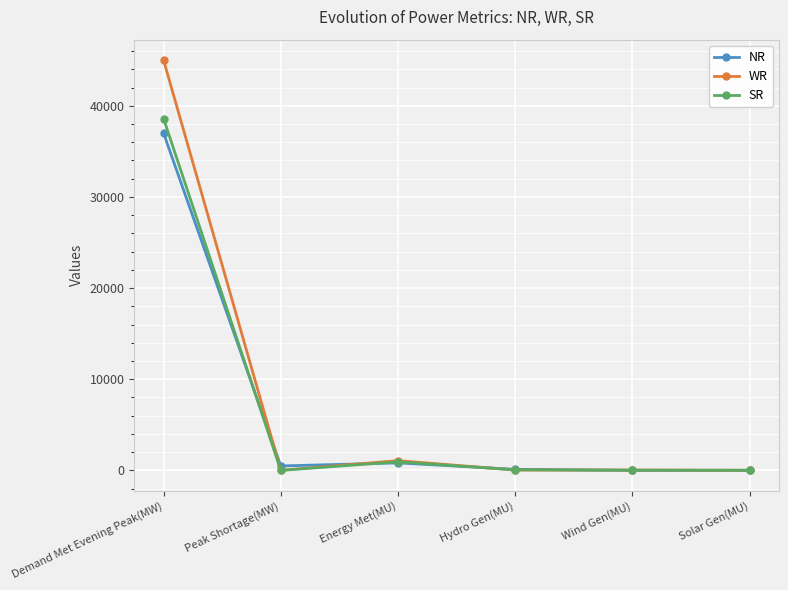

Which series has the largest range (max minus min)?

WR